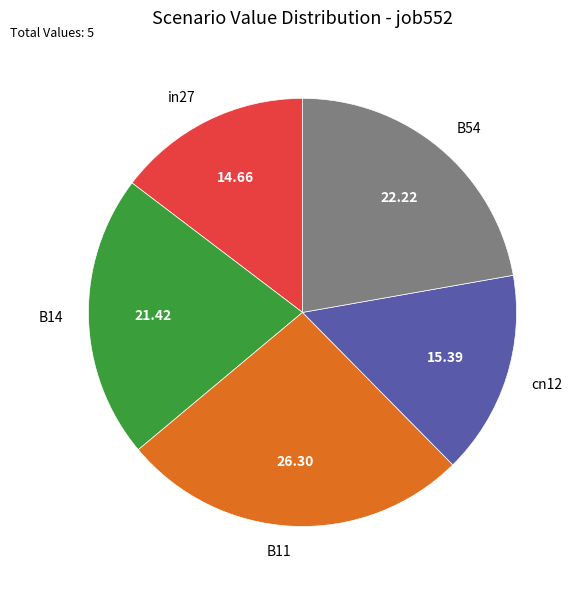

How many segments does this pie chart have?

5